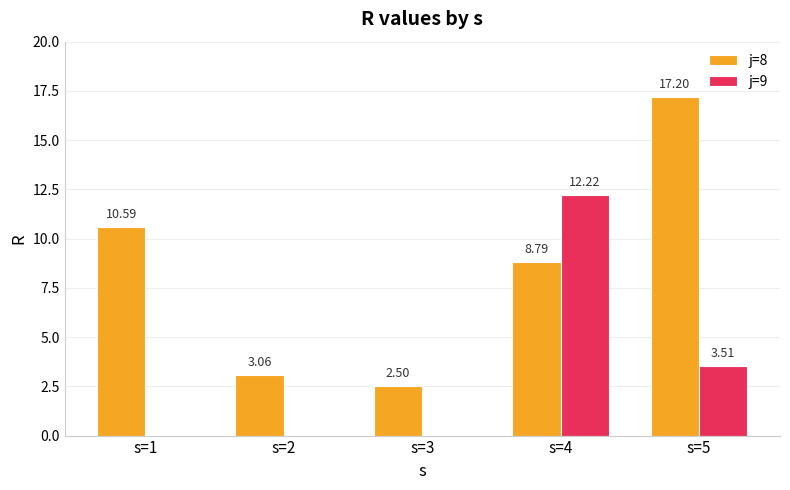

Is the value of j=9 at s=4 greater than the value of j=8 at s=2?

Yes